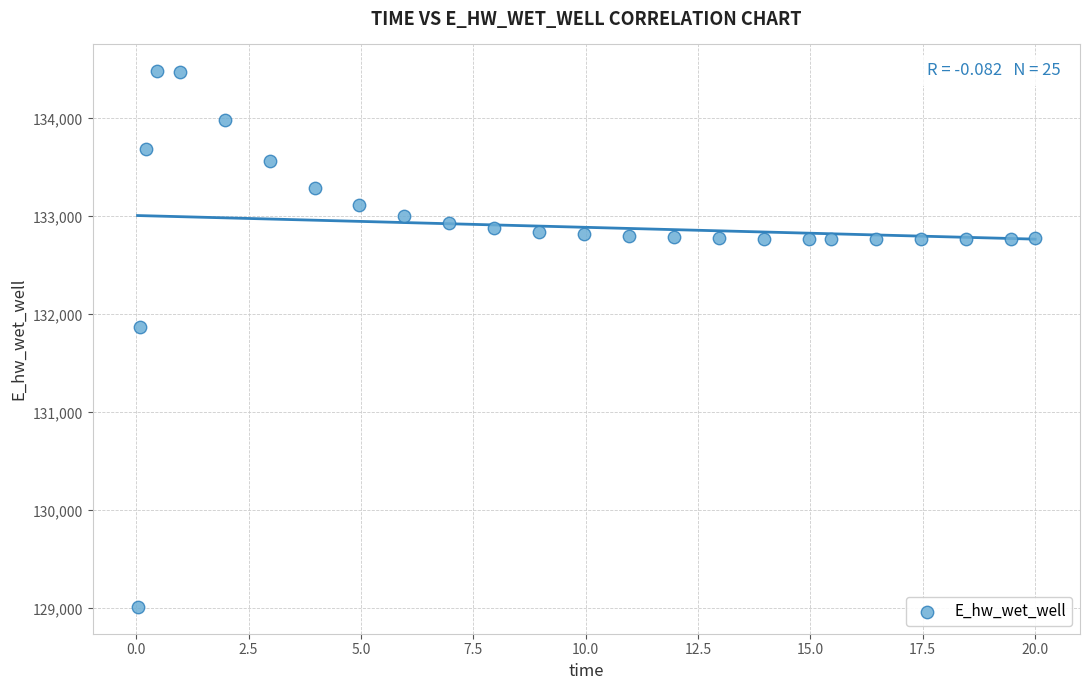

What Y value in the scatter plot is closest to 131748?

131867.3